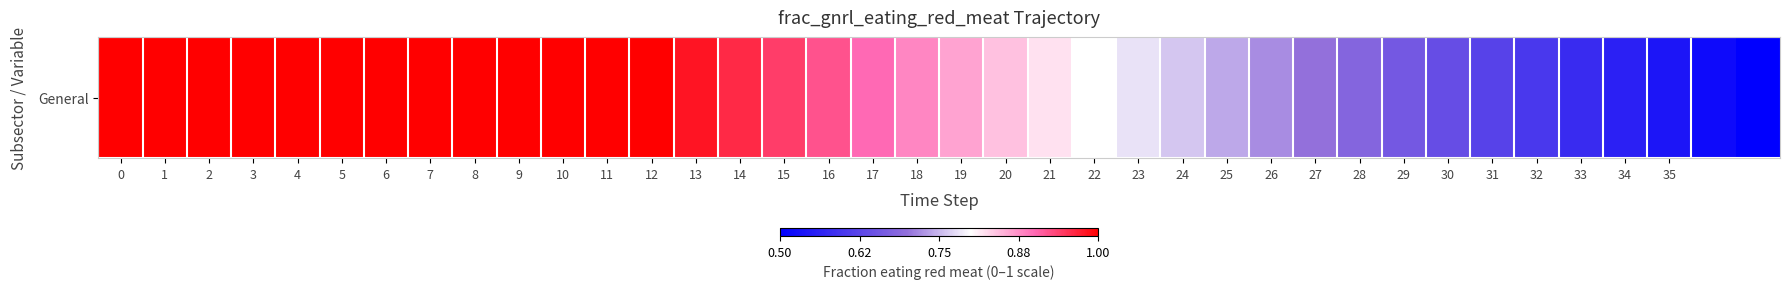

Reading right to left, list all the values displayed in this chart.

37=0.5	36=0.5	35=0.5	34=0.6	33=0.6	32=0.6	31=0.6	30=0.6	29=0.7	28=0.7	27=0.7	26=0.7	25=0.7	24=0.8	23=0.8	22=0.8	21=0.8	20=0.8	19=0.9	18=0.9	17=0.9	16=0.9	15=0.9	14=1.0	13=1.0	12=1.0	11=1.0	10=1.0	9=1.0	8=1.0	7=1.0	6=1.0	5=1.0	4=1.0	3=1.0	2=1.0	1=1.0	0=1.0